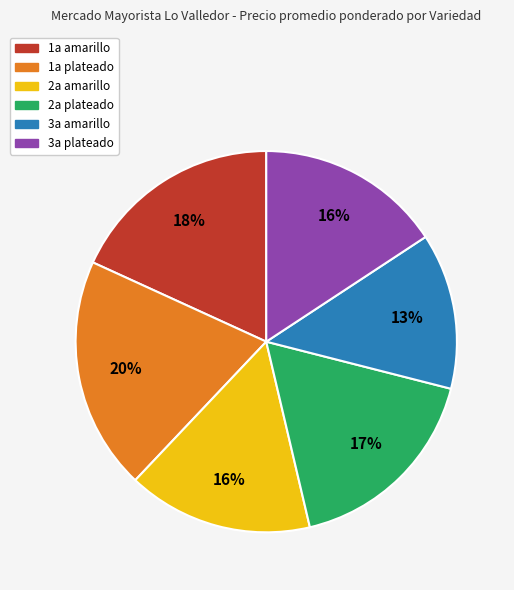

To the nearest percent, what is the difference between the 2a amarillo and 1a amarillo slice percentages?

2%